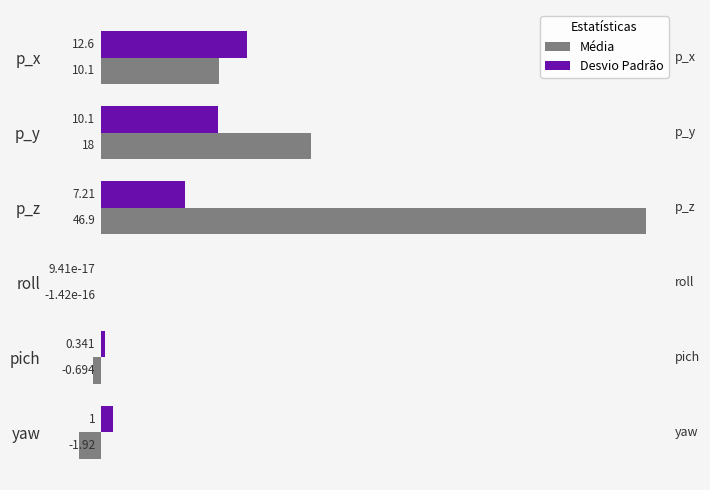

What is the average value of the Desvio Padrão series?

5.2